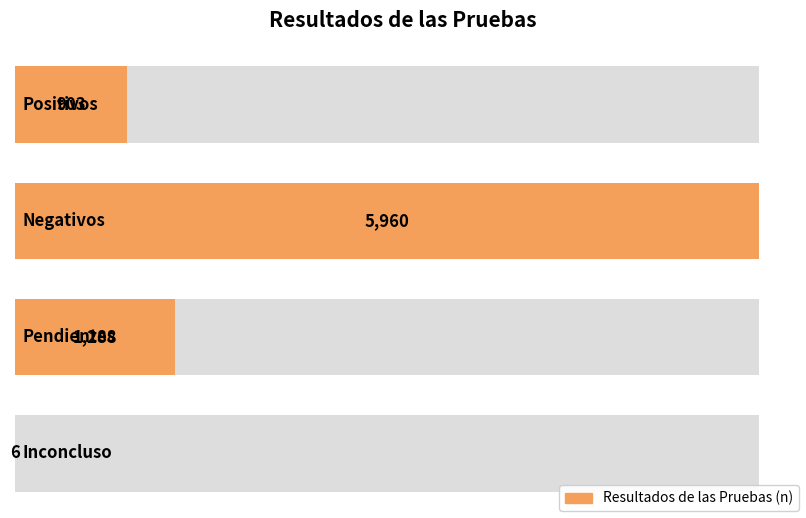

Reading right to left, list all the values displayed in this chart.

6	1288	5960	903